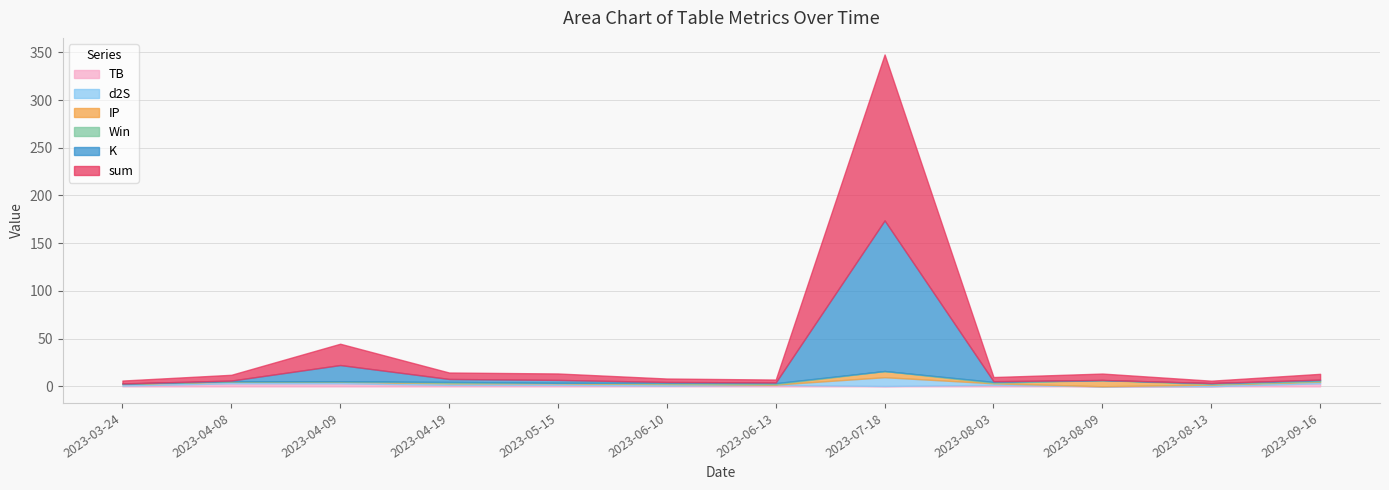

Which series has the widest spread of values?

sum